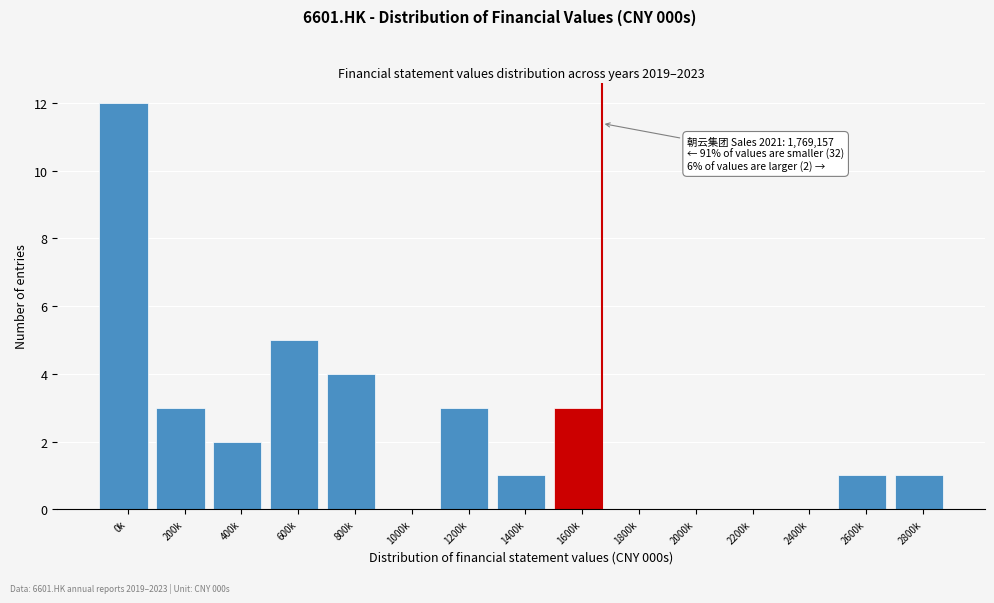

Reading right to left, transcribe all the data shown in this chart.

2800k=1	2600k=1	2400k=0	2200k=0	2000k=0	1800k=0	1600k=3	1400k=1	1200k=3	1000k=0	800k=4	600k=5	400k=2	200k=3	0k=12